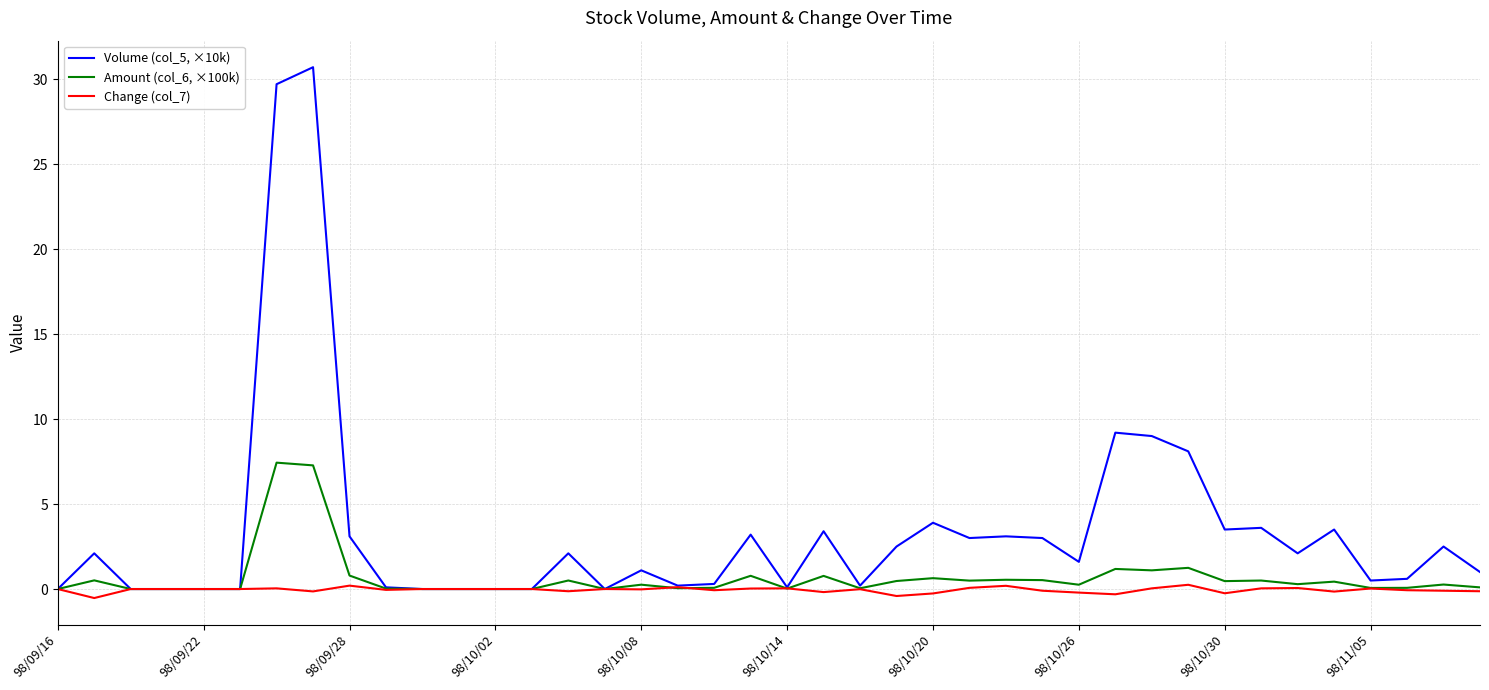

Rank the series by their average value, from highest to lowest.

Volume (col_5, ×10k), Amount (col_6, ×100k), Change (col_7)